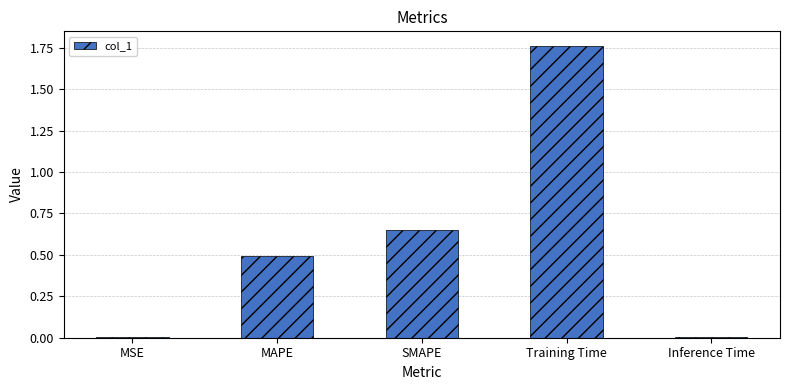

Which has a higher value, MSE or MAPE?

MAPE